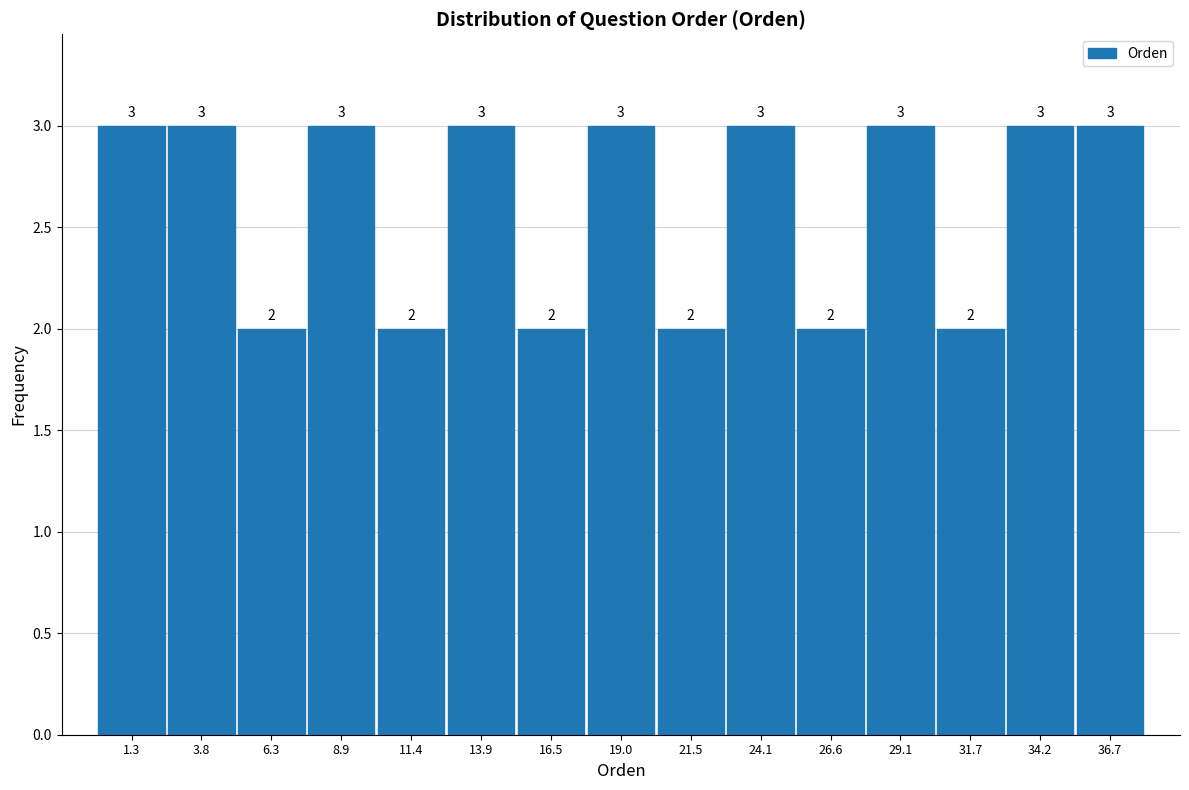

Reading left to right, transcribe this chart: for each bar, give the range it covers on the x-axis and its height. The bar edges are not printed on the chart, so give them approximately, as read against the axis.

0.0 to 2.5: 3
2.5 to 5.0: 3
5.0 to 7.5: 2
7.5 to 10.0: 3
10.0 to 12.5: 2
12.5 to 15.0: 3
15.0 to 17.5: 2
17.5 to 20.5: 3
20.5 to 23.0: 2
23.0 to 25.5: 3
25.5 to 28.0: 2
28.0 to 30.5: 3
30.5 to 33.0: 2
33.0 to 35.5: 3
35.5 to 38.0: 3